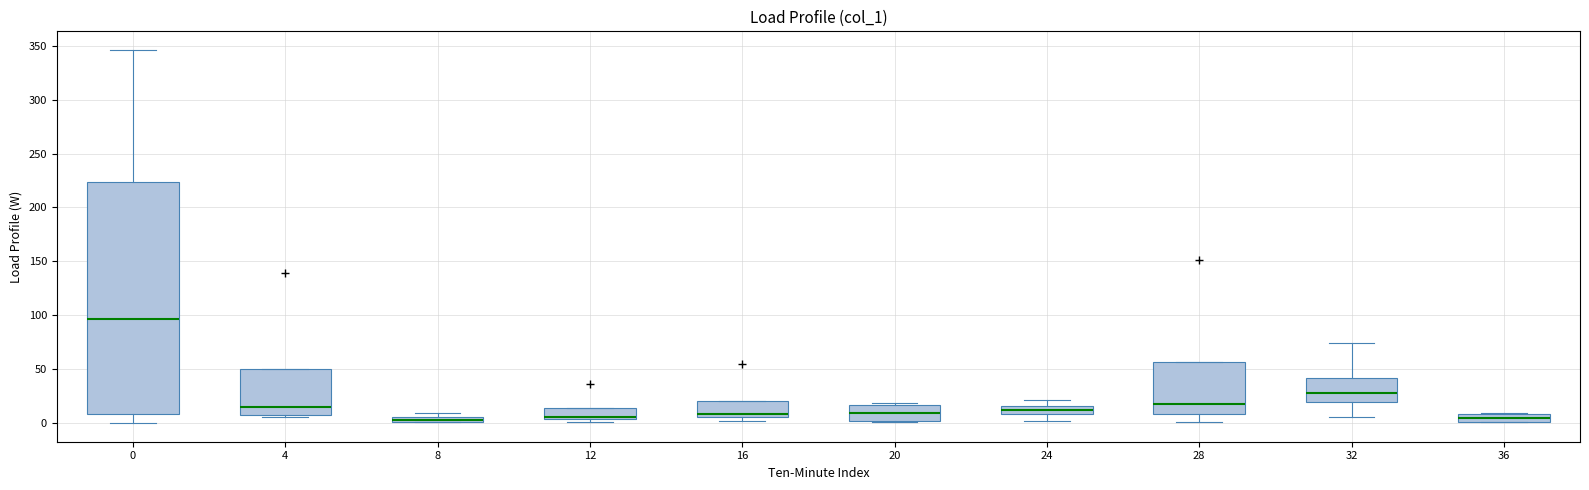

Where is the upper edge of the box at x = 24 on the y-axis? The values are not printed on the chart, so give them approximately, as read against the axis.

15